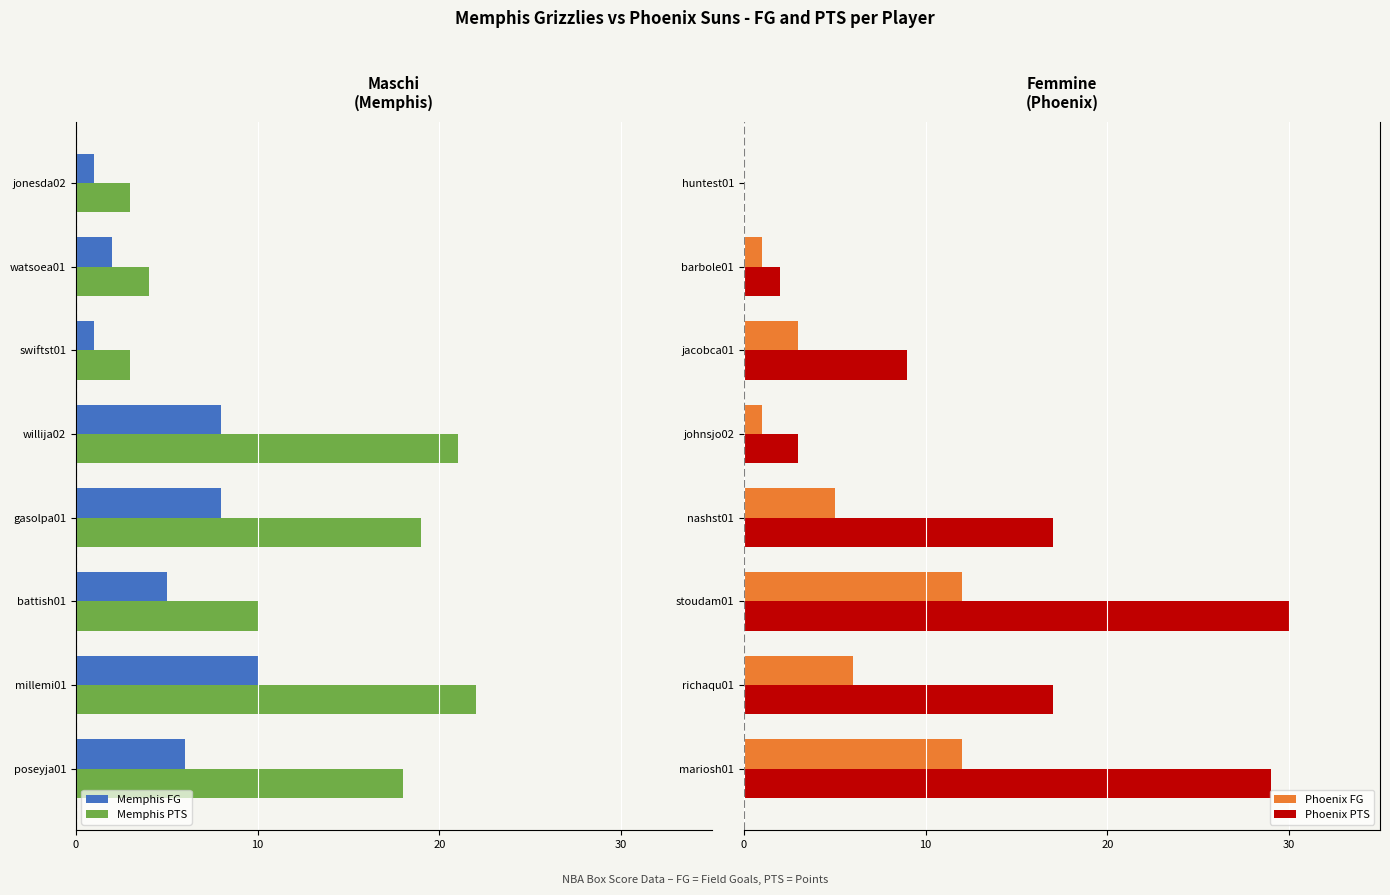

What is the difference between the maximum and minimum values in the Phoenix PTS series?

30